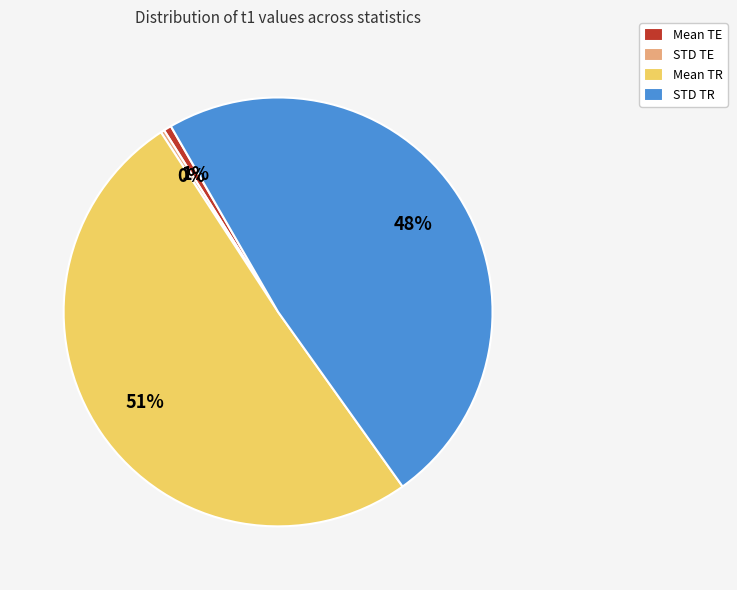

To the nearest percent, what percentage of the pie is STD TR?

48%